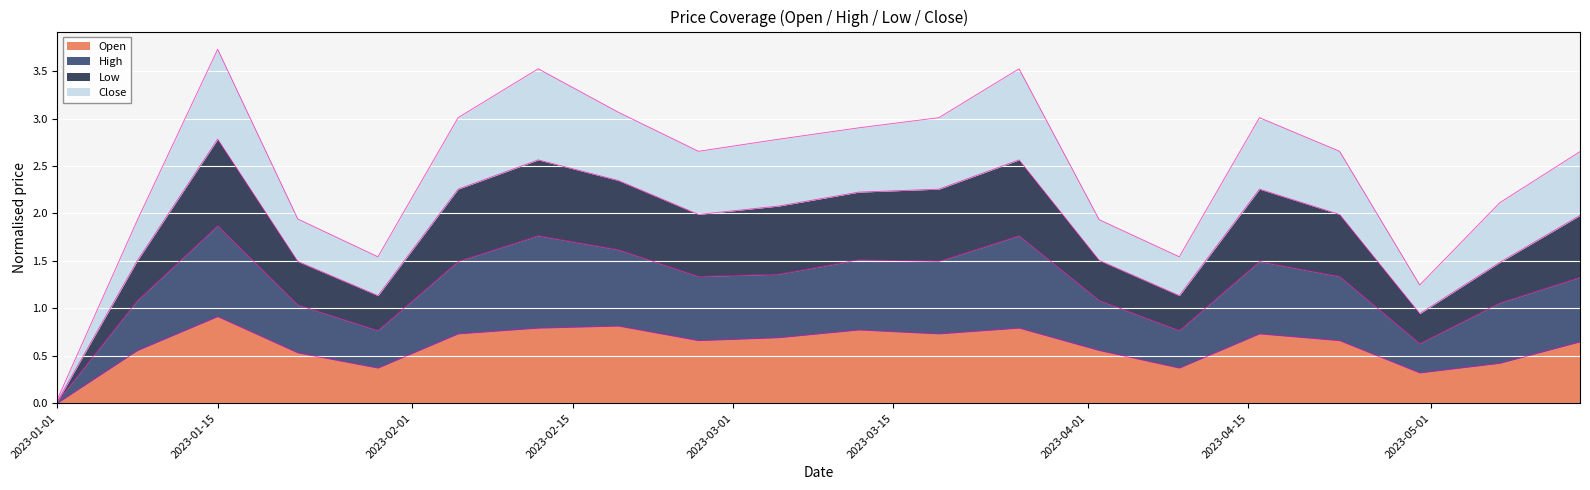

Which series has the largest total across all categories?

High